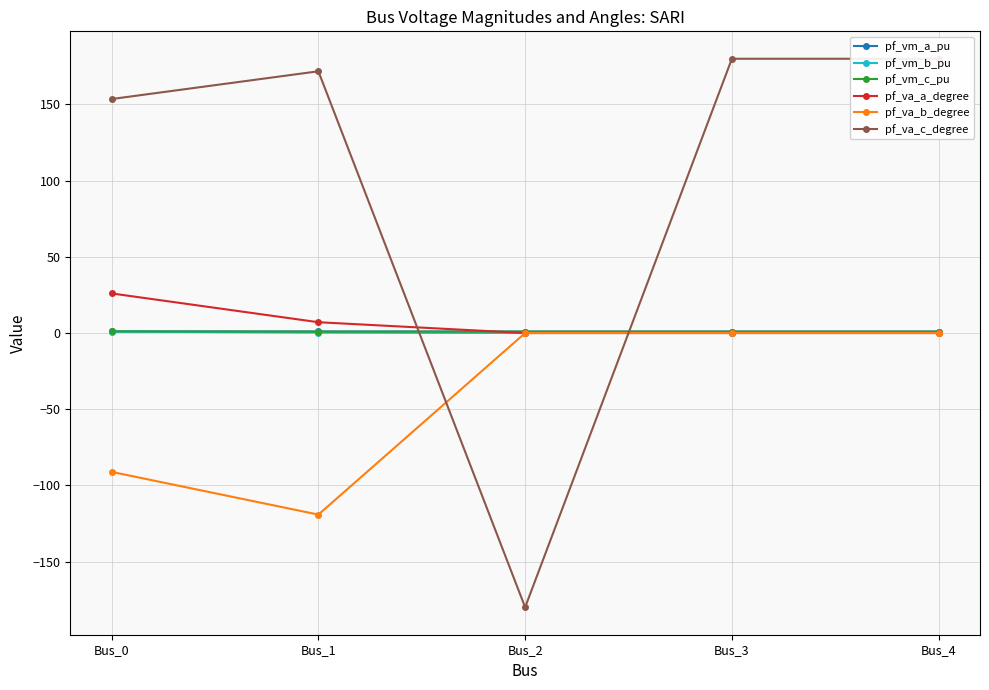

Reading left to right, list all the values displayed in this chart.

pf_vm_a_pu: Bus_0=1.1	Bus_1=1.0	Bus_2=1.0	Bus_3=1.0	Bus_4=1.0
pf_vm_b_pu: Bus_0=0.9	Bus_1=0.3	Bus_2=0.0	Bus_3=0.0	Bus_4=0.0
pf_vm_c_pu: Bus_0=1.1	Bus_1=0.9	Bus_2=1.0	Bus_3=1.0	Bus_4=1.0
pf_va_a_degree: Bus_0=26.0	Bus_1=7.1	Bus_2=-0.0	Bus_3=0.0	Bus_4=0.0
pf_va_b_degree: Bus_0=-91.1	Bus_1=-119.2	Bus_2=0.0	Bus_3=0.0	Bus_4=0.0
pf_va_c_degree: Bus_0=153.6	Bus_1=171.8	Bus_2=-180.0	Bus_3=180.0	Bus_4=180.0